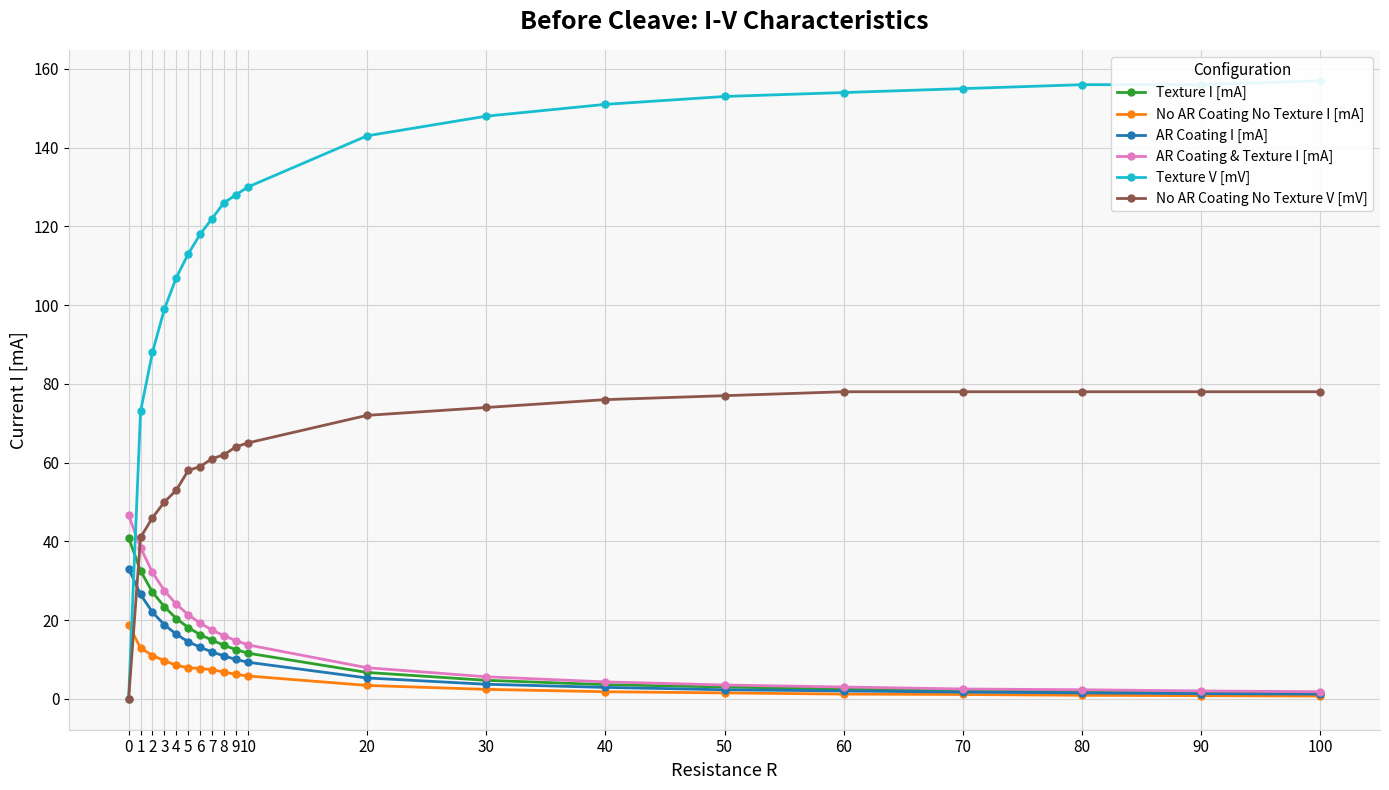

What are all the series names shown in the legend?

Texture I [mA], No AR Coating No Texture I [mA], AR Coating I [mA], AR Coating & Texture I [mA], Texture V [mV], No AR Coating No Texture V [mV]